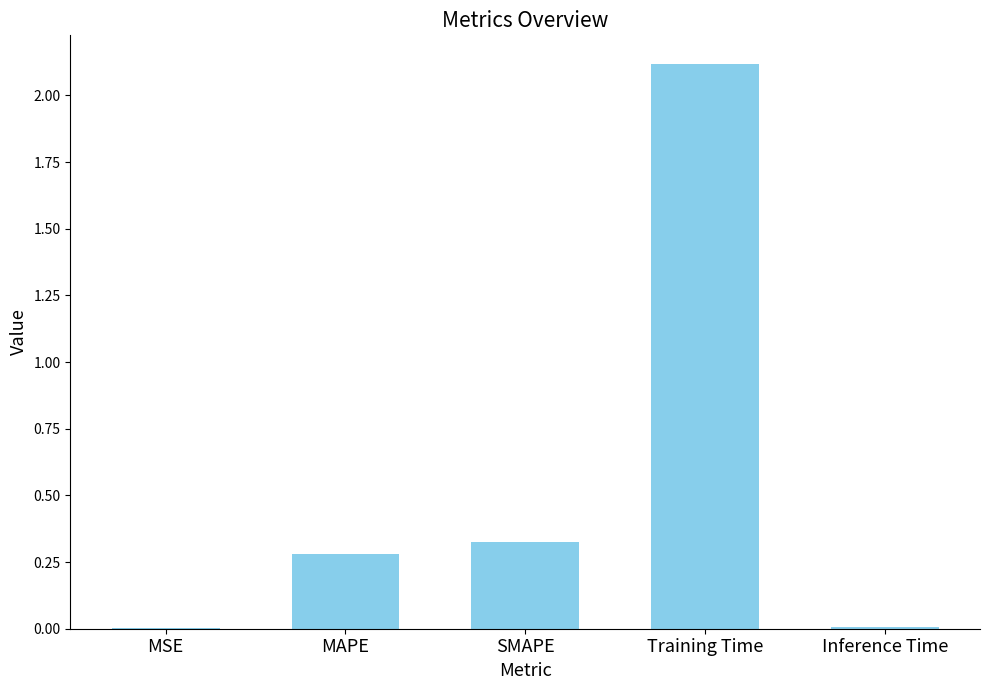

Where is the data nearest to the value 1?

SMAPE